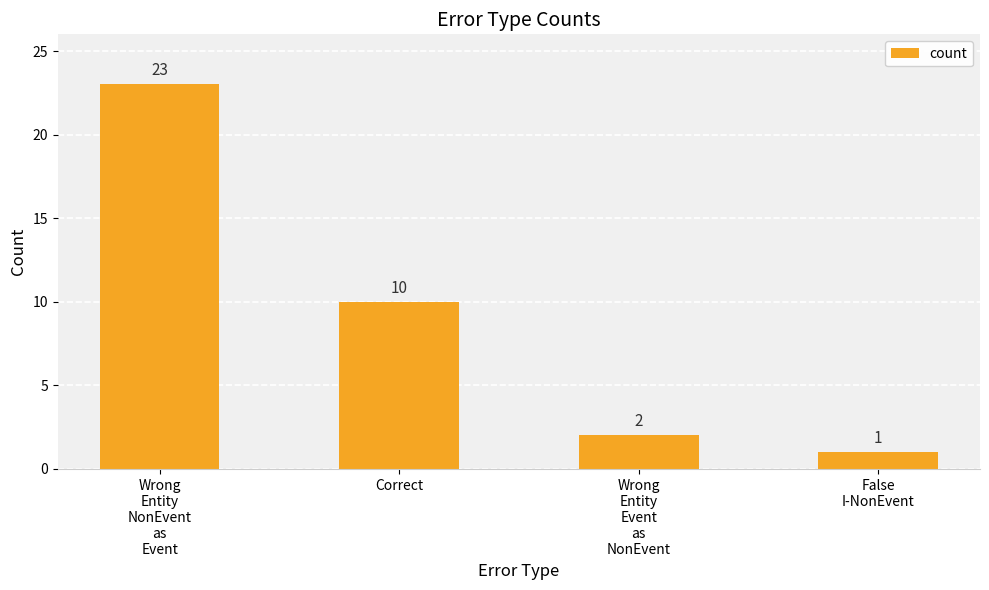

List the labels in order of value, largest first.

Wrong
Entity
NonEvent
as
Event, Correct, Wrong
Entity
Event
as
NonEvent, False
I-NonEvent